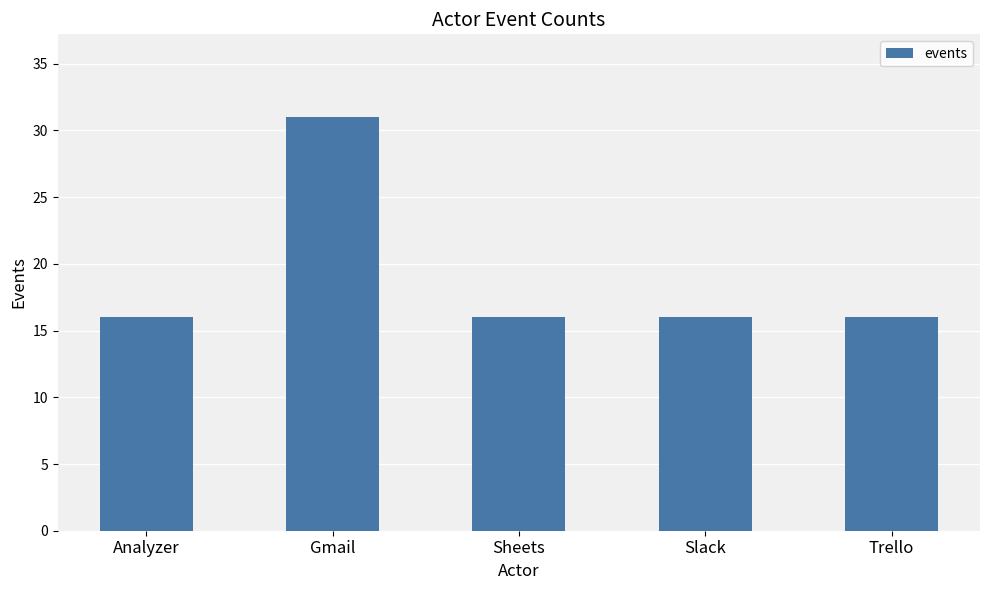

Which has a higher value, Slack or Gmail?

Gmail